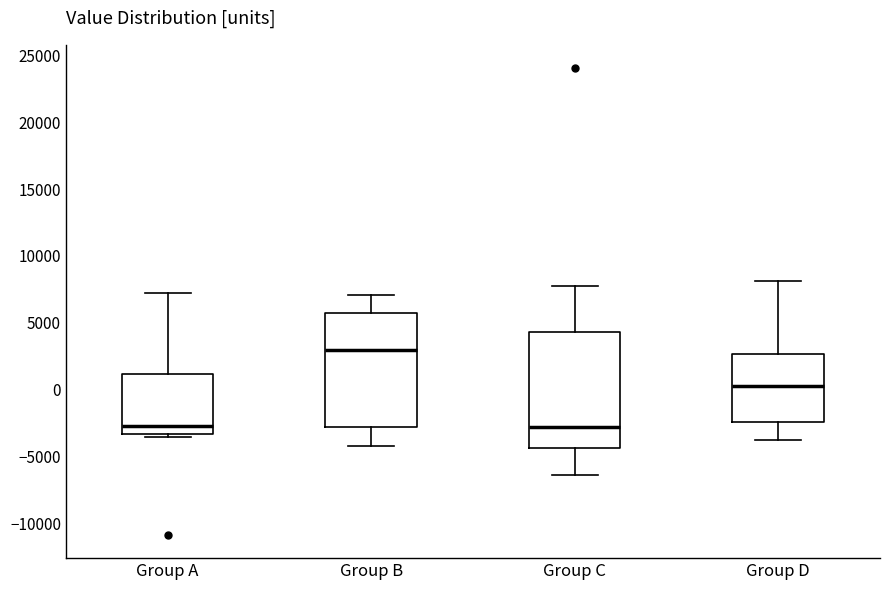

Reading left to right, transcribe this box plot: for each box, give where its median line is, the range the box spans, and where its two whiskers end, as read against the y-axis. The values are not printed on the chart, so give them approximately, as read against the axis.

Group A: median -2500, box -3500 to 1000, whiskers -3500 (just below the box's lower edge) to 7000
Group B: median 3000, box -3000 to 5500, whiskers -4000 to 7000
Group C: median -3000, box -4500 to 4500, whiskers -6500 to 7500
Group D: median 500, box -2500 to 2500, whiskers -3500 to 8000